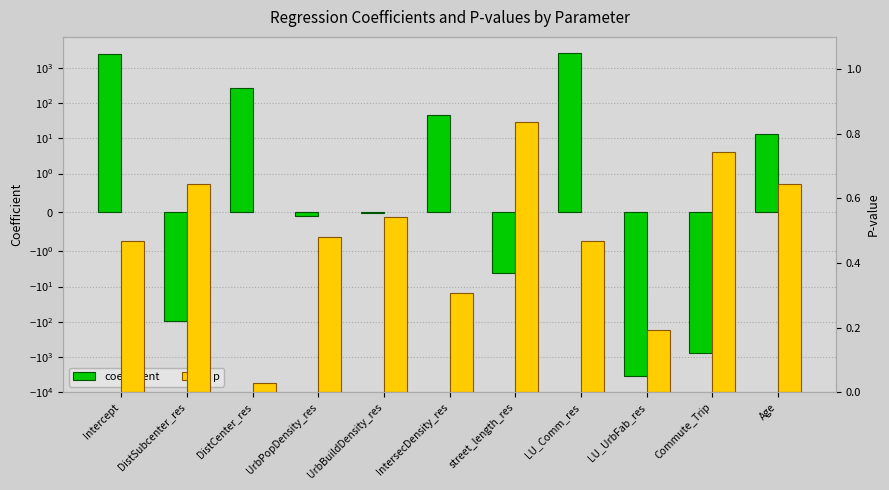

What are all the series names shown in the legend?

coefficient, p